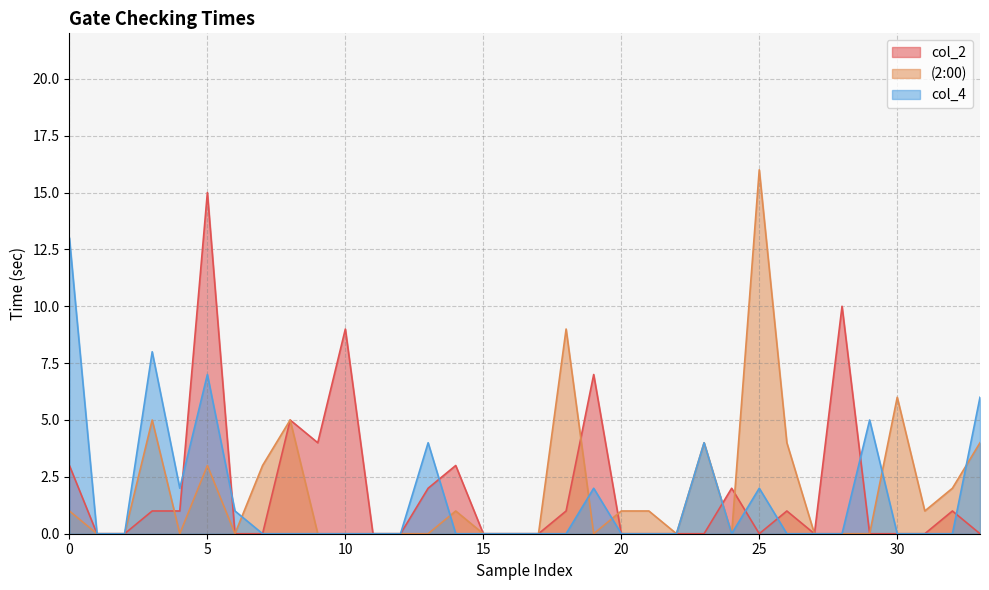

What are all the series names shown in the legend?

col_2, (2:00), col_4